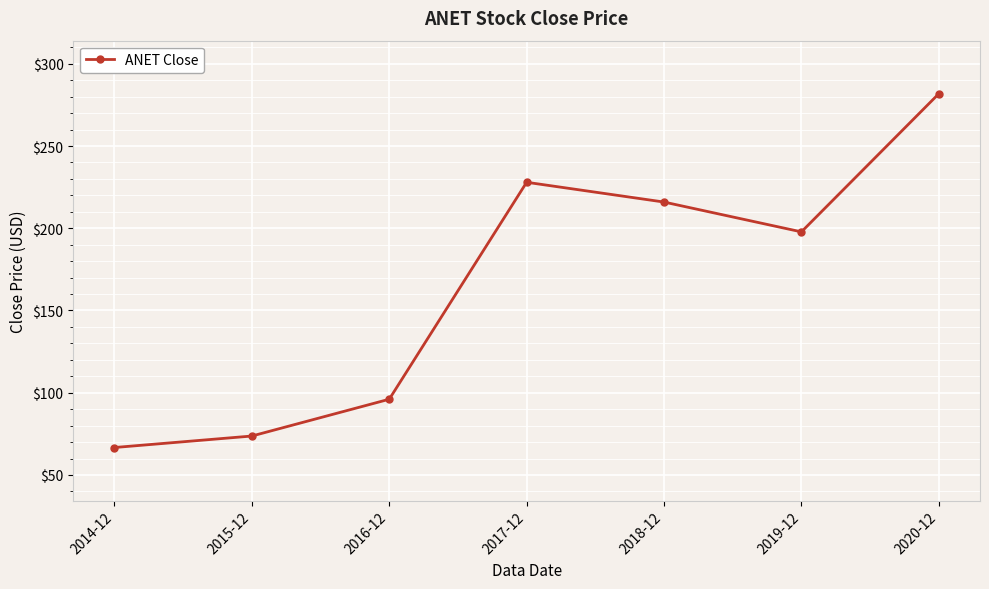

At which category does the data reach its first local peak?

2017-12